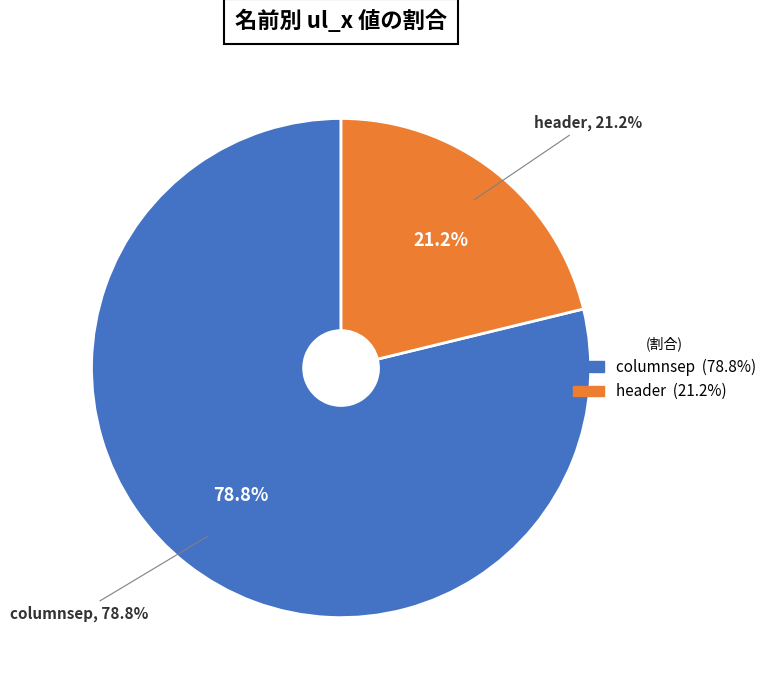

What is the total percentage of header and columnsep?

100.0%